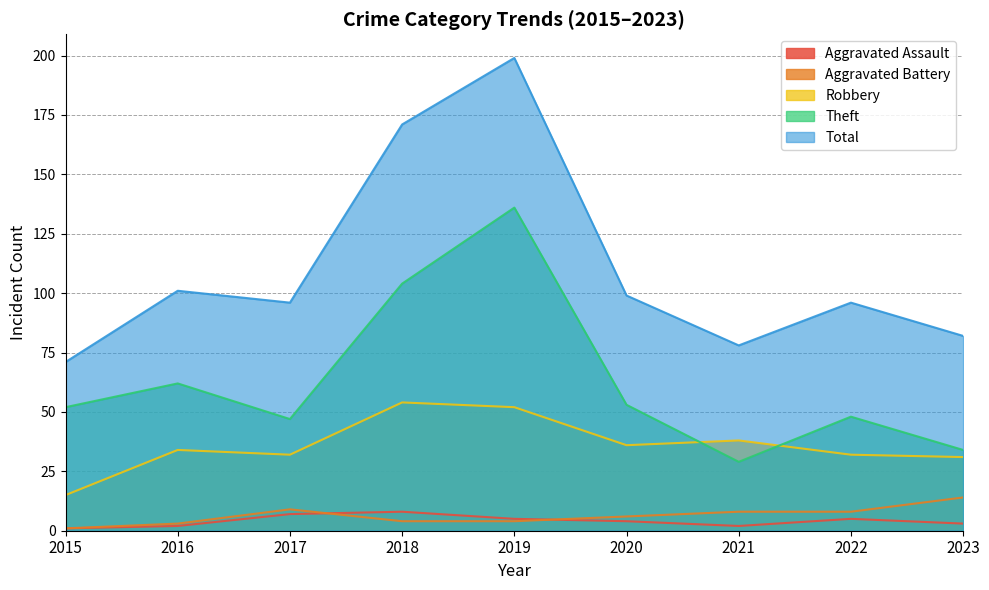

Count the number of data series in this chart.

5